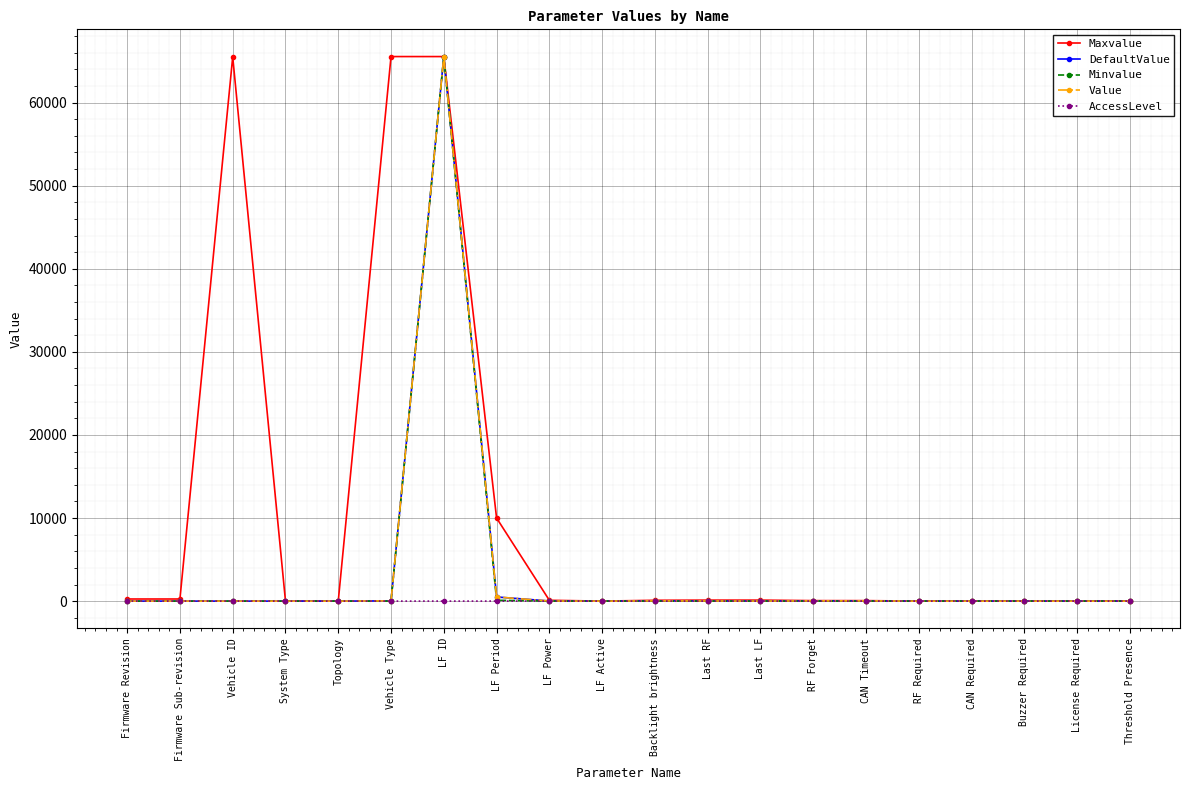

Between Vehicle Type and Last RF, which is larger?

Vehicle Type